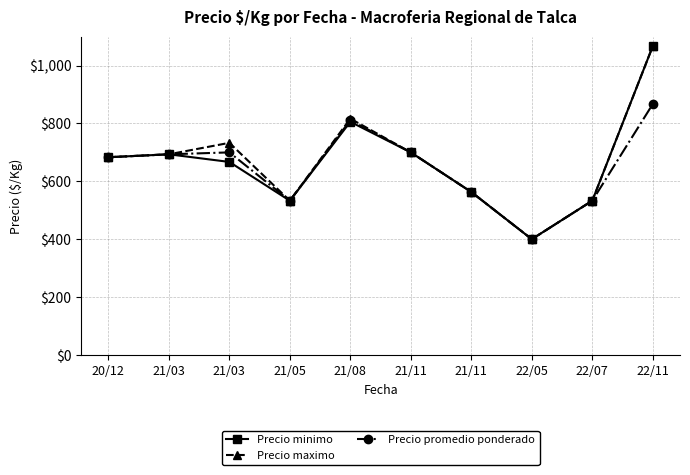

True or false: Precio minimo and Precio promedio ponderado intersect in this chart.

False